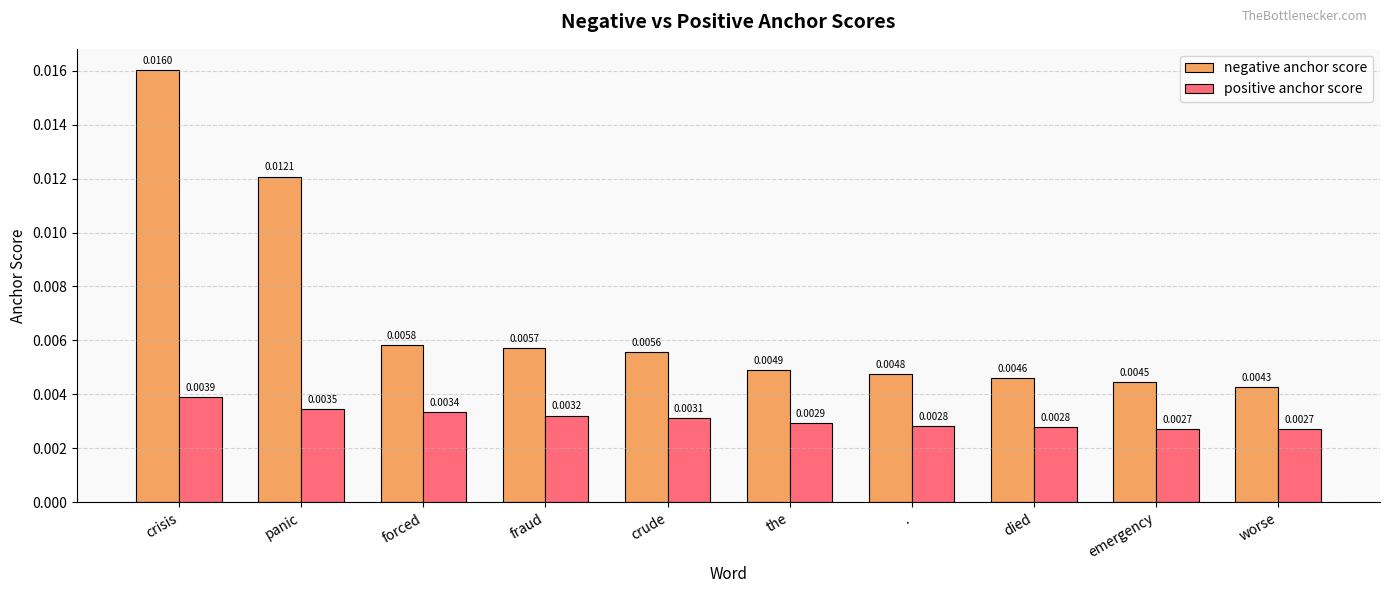

Is the value of positive anchor score at crisis greater than the value of negative anchor score at .?

No